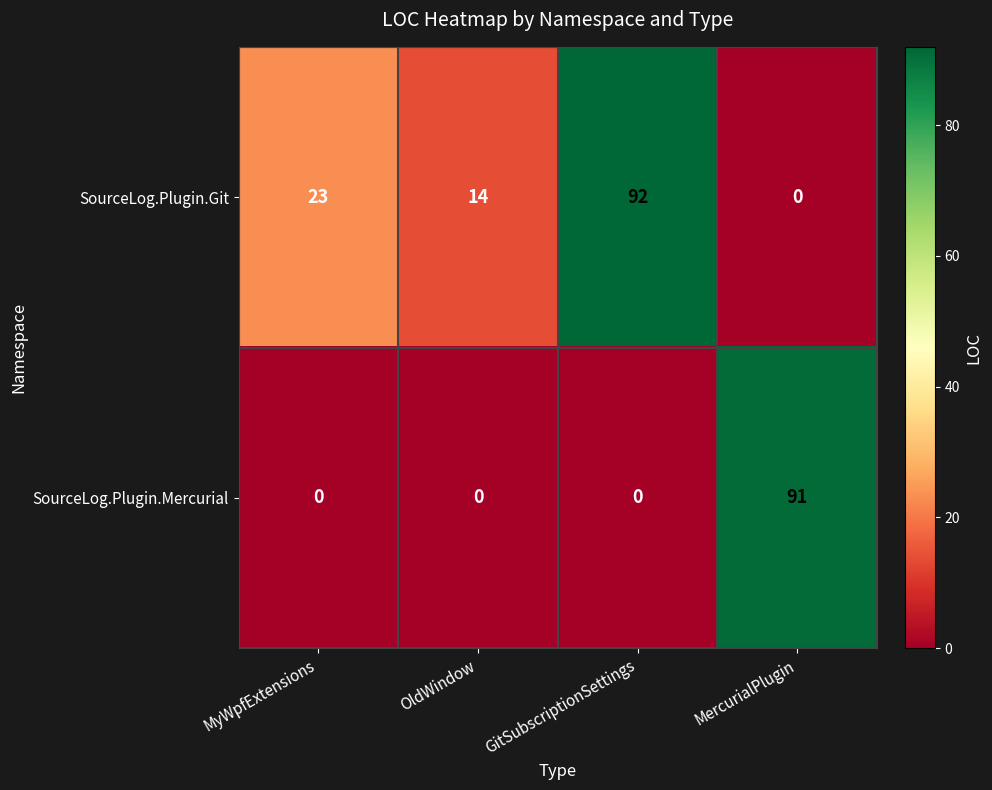

Reading right to left, what are all the values shown in this chart?

SourceLog.Plugin.Git: MercurialPlugin=0	GitSubscriptionSettings=92	OldWindow=14	MyWpfExtensions=23
SourceLog.Plugin.Mercurial: MercurialPlugin=91	GitSubscriptionSettings=0	OldWindow=0	MyWpfExtensions=0